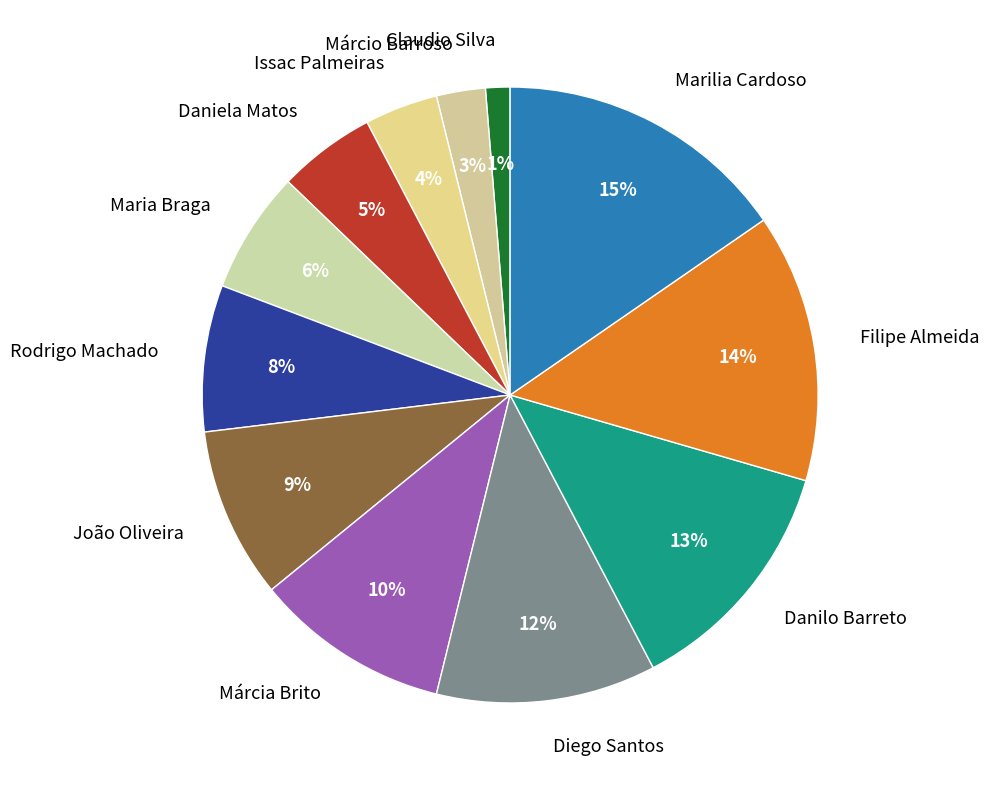

Count the number of slices in the pie.

12